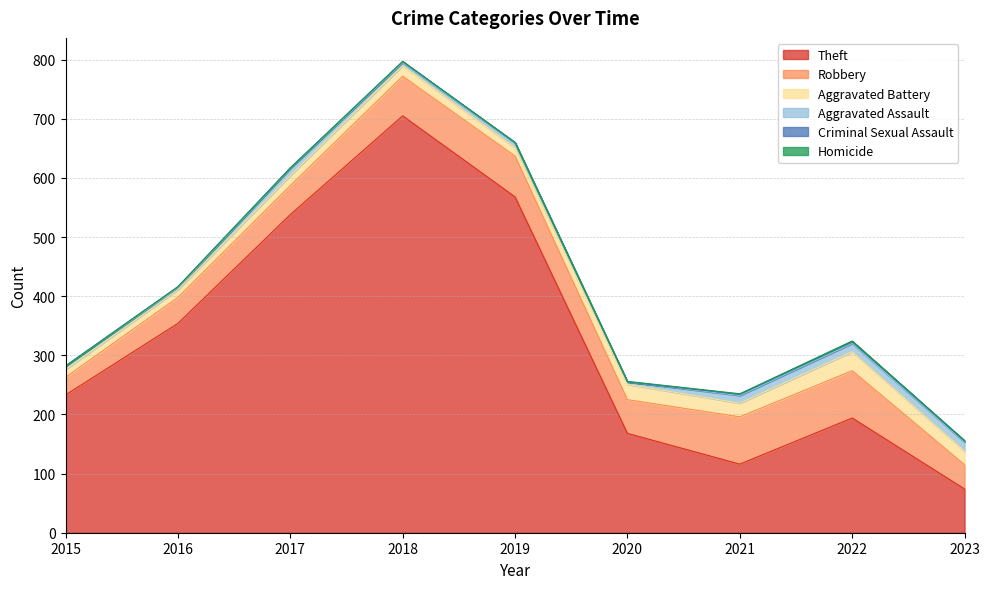

Reading left to right, list all the values displayed in this chart.

Theft: 2015=233	2016=354	2017=538	2018=705	2019=568	2020=168	2021=116	2022=194	2023=74
Robbery: 2015=30	2016=44	2017=49	2018=67	2019=69	2020=57	2021=80	2022=80	2023=41
Aggravated Battery: 2015=13	2016=13	2017=17	2018=18	2019=14	2020=26	2021=23	2022=32	2023=23
Aggravated Assault: 2015=6	2016=3	2017=12	2018=5	2019=8	2020=4	2021=13	2022=14	2023=15
Criminal Sexual Assault: 2015=0	2016=2	2017=1	2018=2	2019=1	2020=0	2021=2	2022=4	2023=2
Homicide: 2015=0	2016=0	2017=0	2018=0	2019=0	2020=1	2021=1	2022=0	2023=1